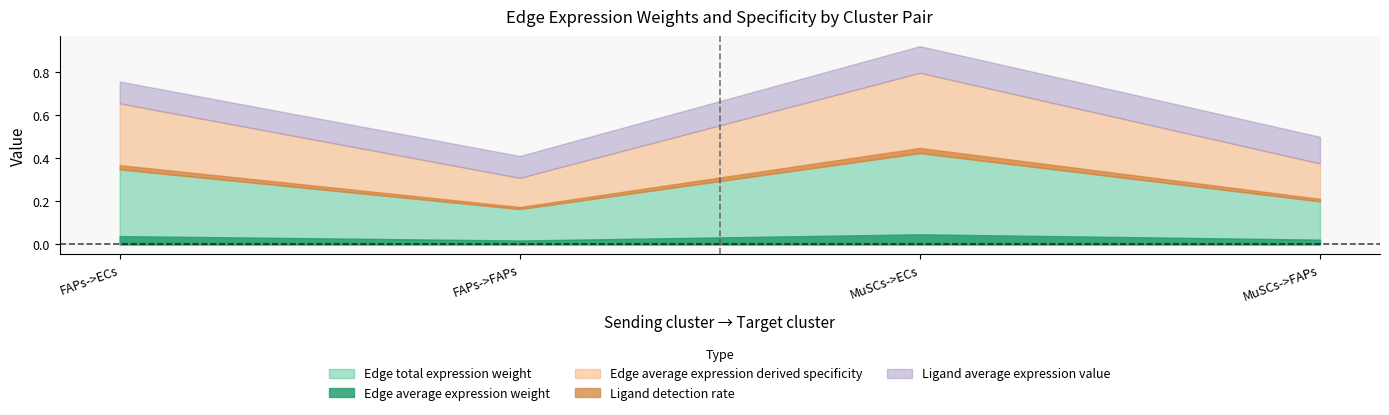

Which category has the highest value in the Edge average expression derived specificity series?

MuSCs->ECs